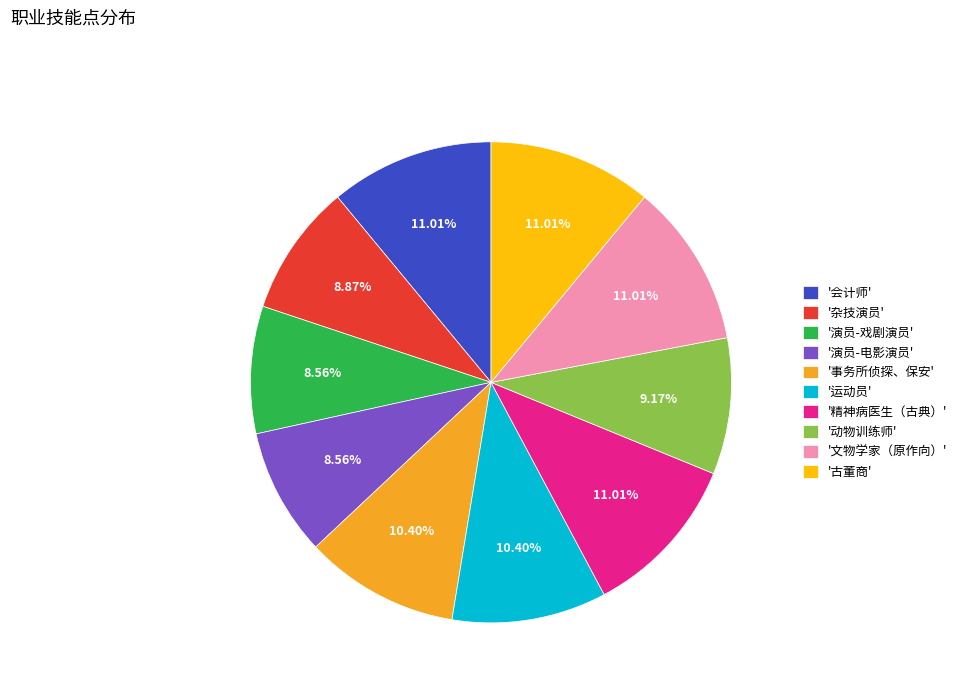

What is the ratio of the value at '古董商' to the value at '会计师'?

1.0